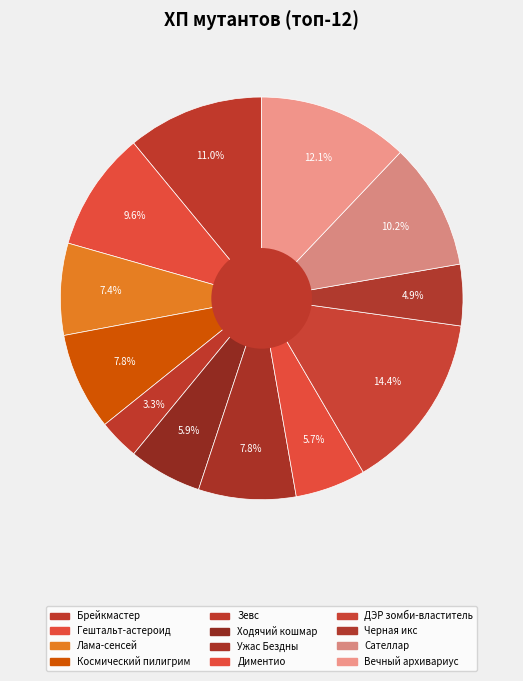

What is the smallest slice in the pie chart?

Зевс